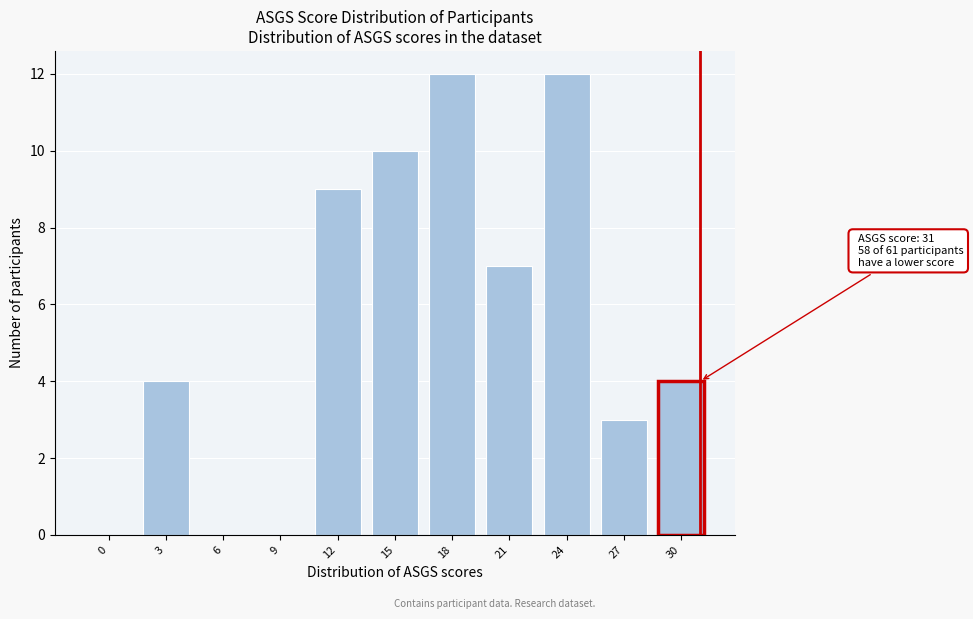

Reading right to left, extract all data points from this chart.

30=4	27=3	24=12	21=7	18=12	15=10	12=9	9=0	6=0	3=4	0=0